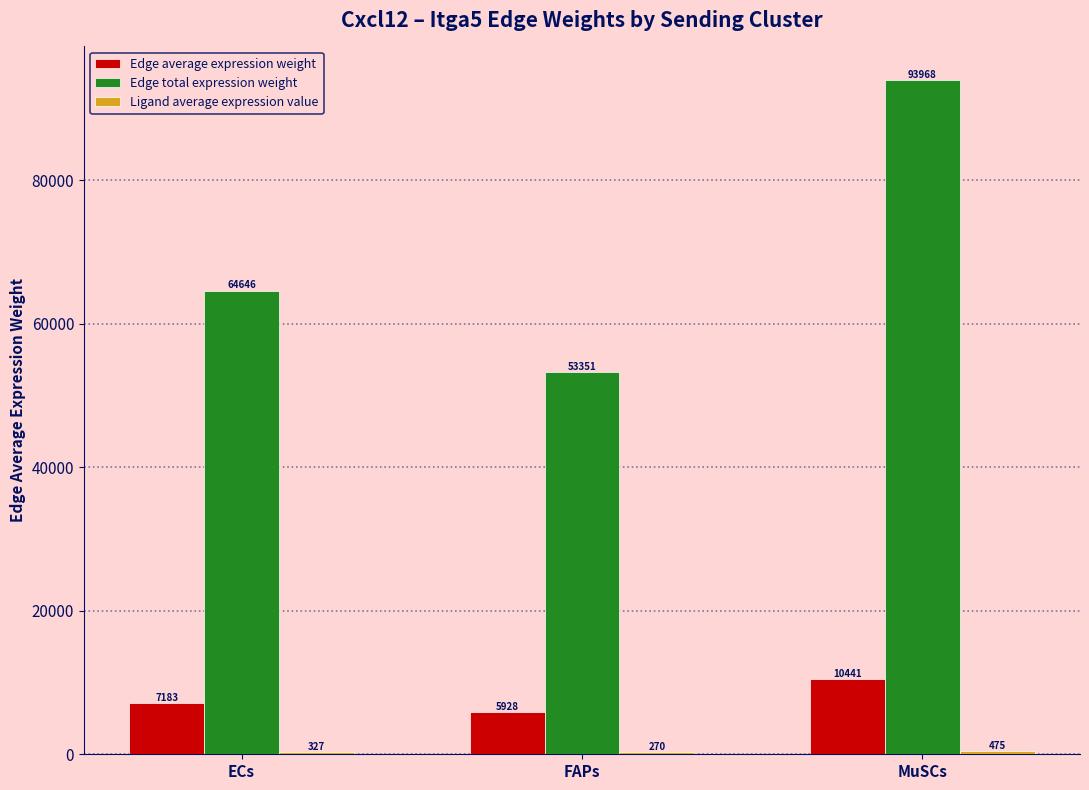

Are the bars grouped side by side (vs. stacked)?

Yes